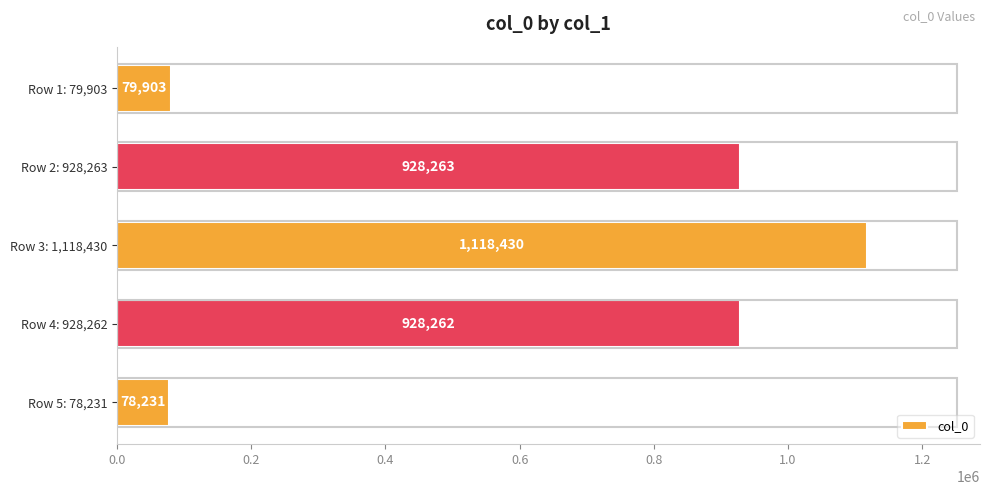

List the labels in order of value, largest first.

Row 3: 1,118,430, Row 2: 928,263, Row 4: 928,262, Row 1: 79,903, Row 5: 78,231